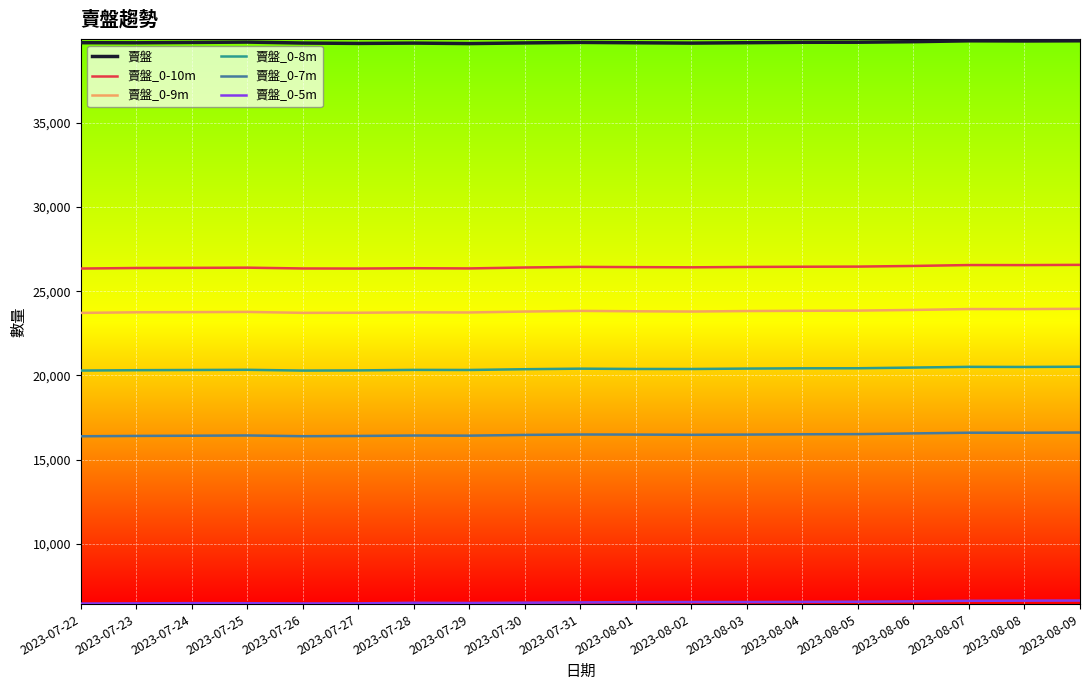

What is the difference between the 賣盤_0-8m values at 2023-08-03 and 2023-08-01?

23